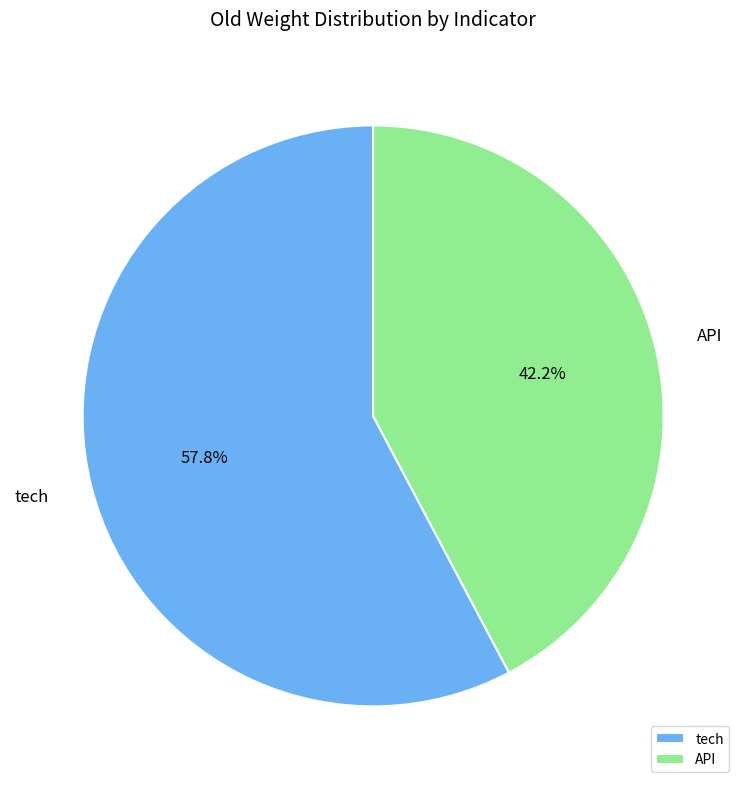

Is it true that tech is 58% of the pie?

True